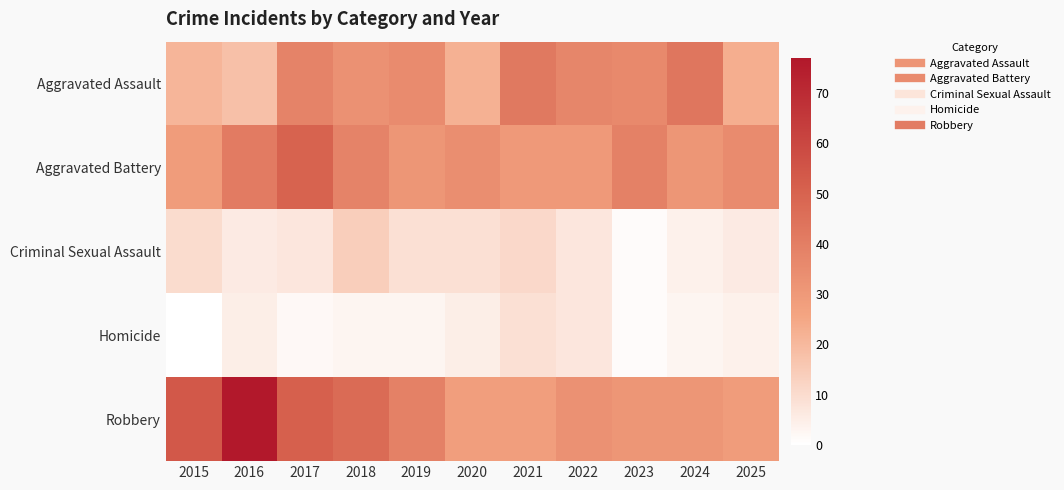

Which series has the largest total across all categories?

Robbery